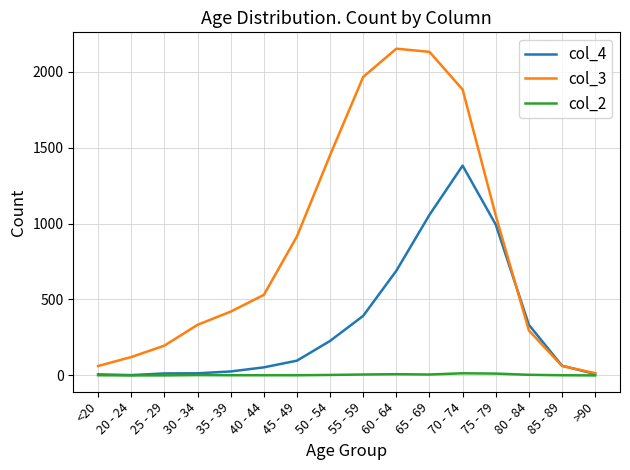

Rank the series by their maximum value, from highest to lowest.

col_3, col_4, col_2